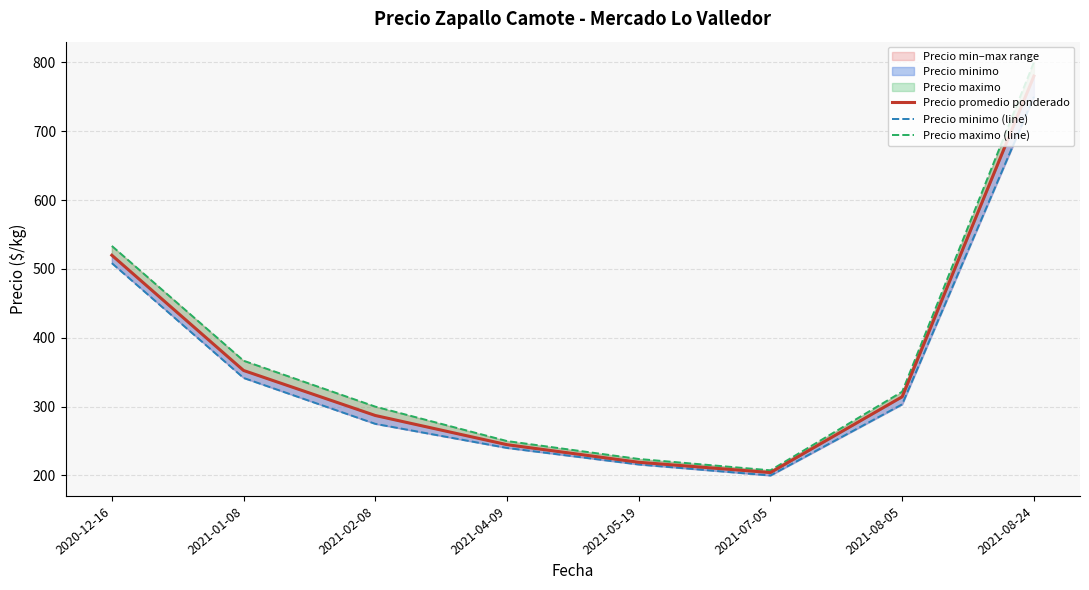

At 2021-04-09, list the series in order from smallest to largest.

Precio minimo (line), Precio promedio ponderado, Precio maximo (line)